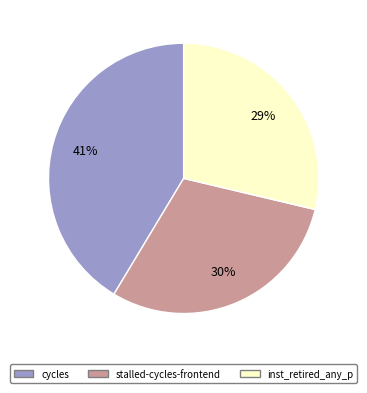

To the nearest percent, what percentage of the pie is inst_retired_any_p?

29%